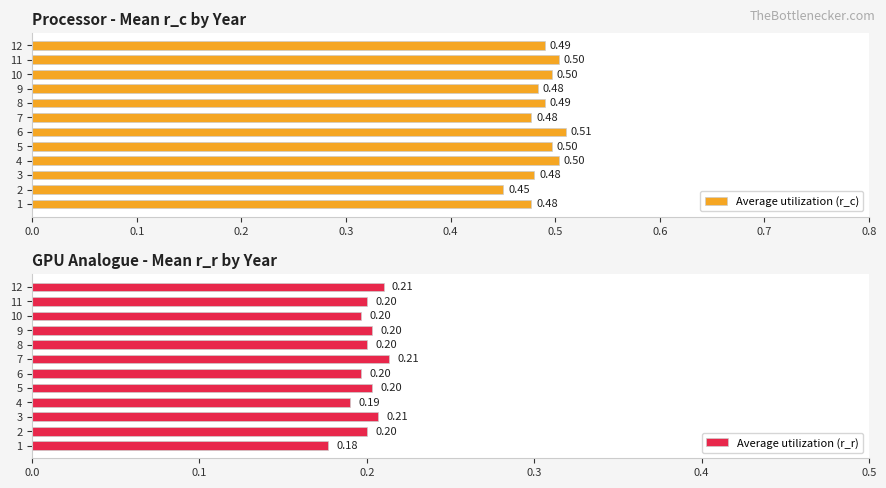

Is it true that Average utilization (r_r) equals 0.3 at 6?

False